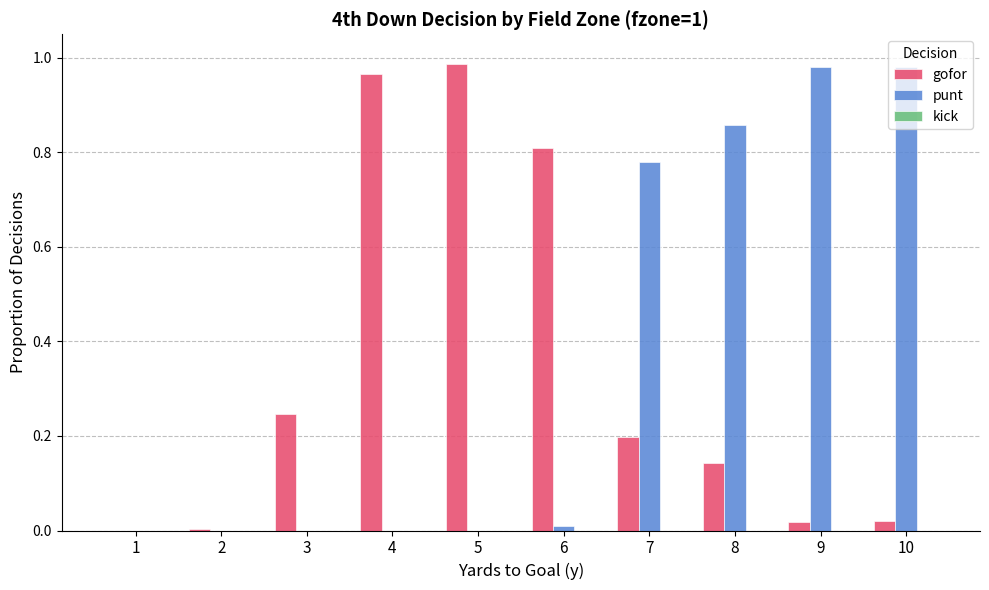

The gofor series shows 0.8 at 6. True or false?

True